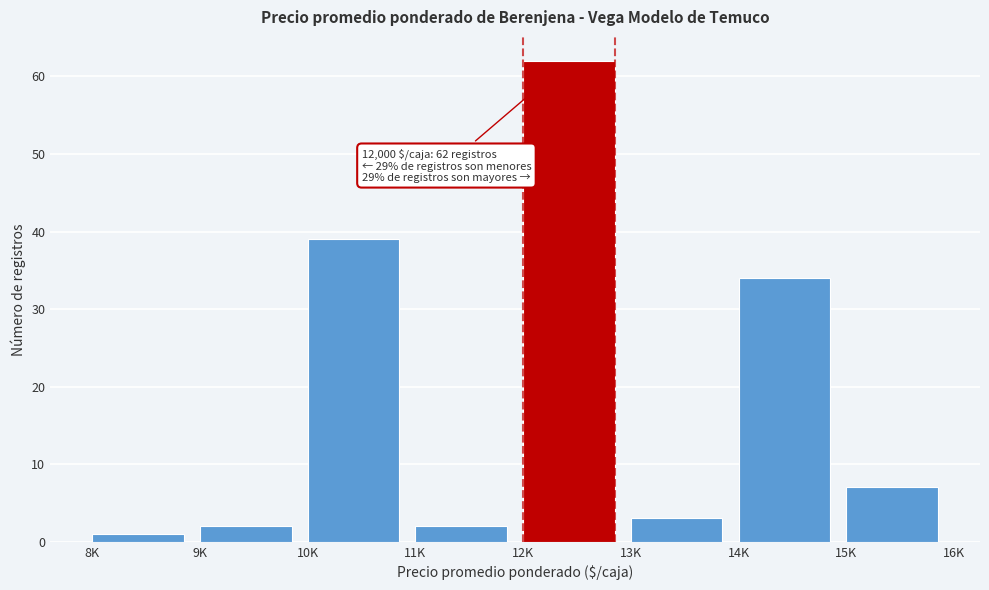

Reading left to right, what are all the values shown in this chart?

8K=1	9K=2	10K=39	11K=2	12K=62	13K=3	14K=34	15K=7